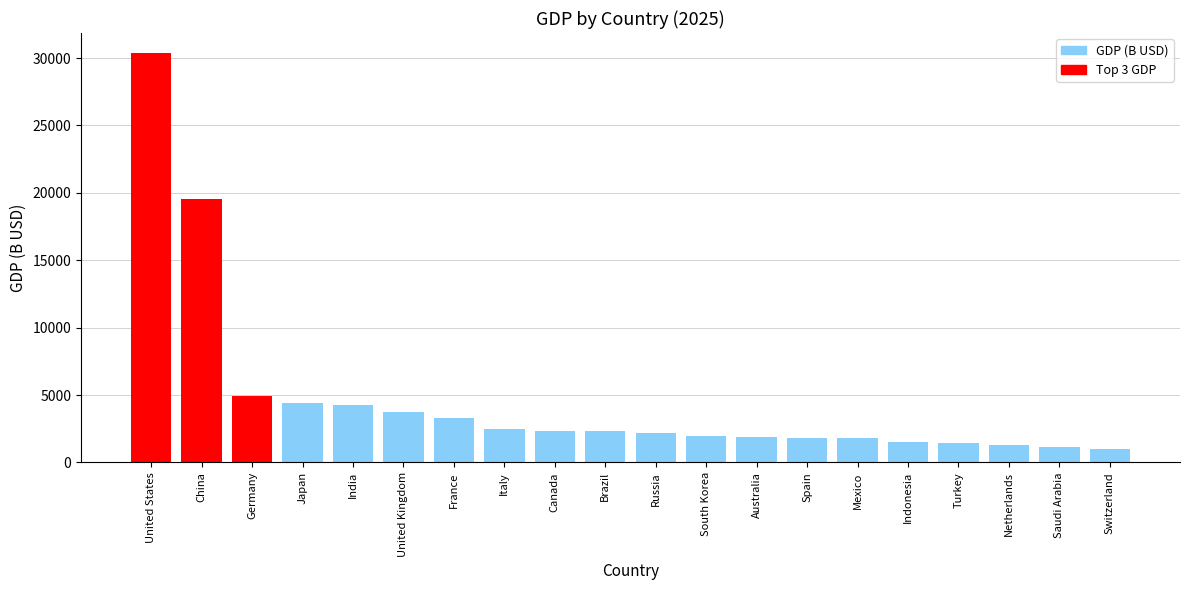

What is the sum of all values?

93592.2